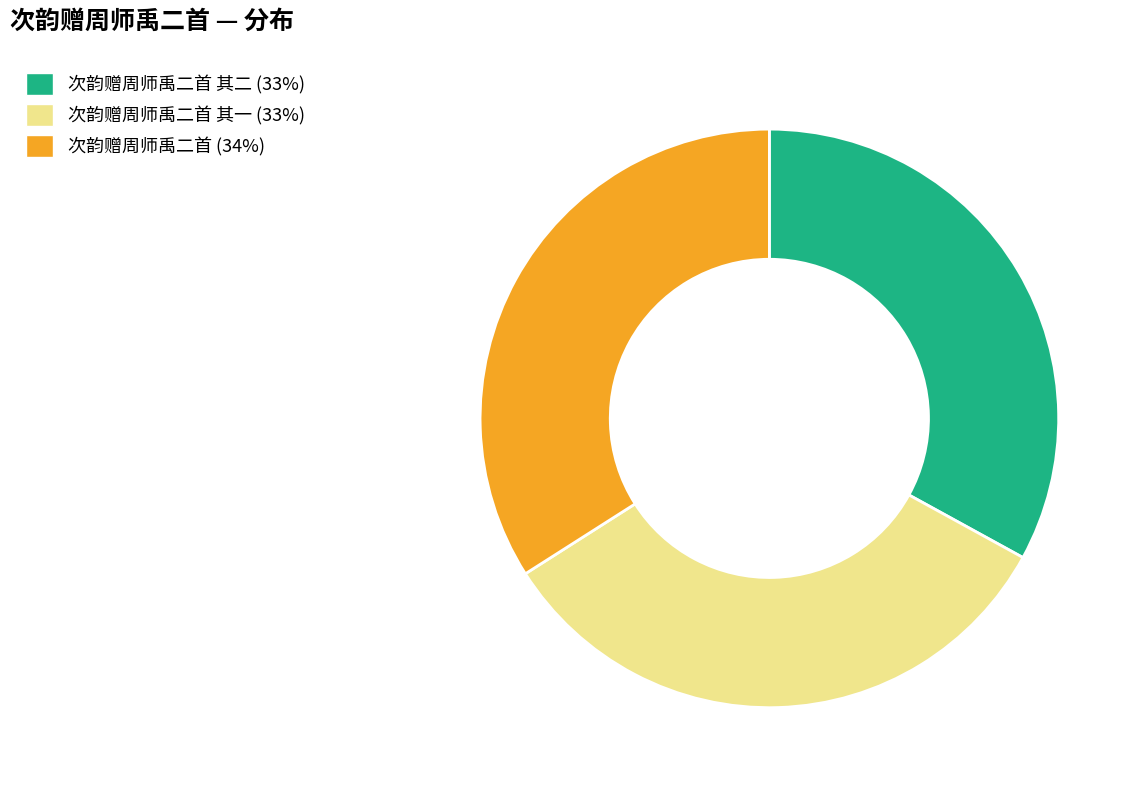

Is there any slice that represents more than half of the pie?

No